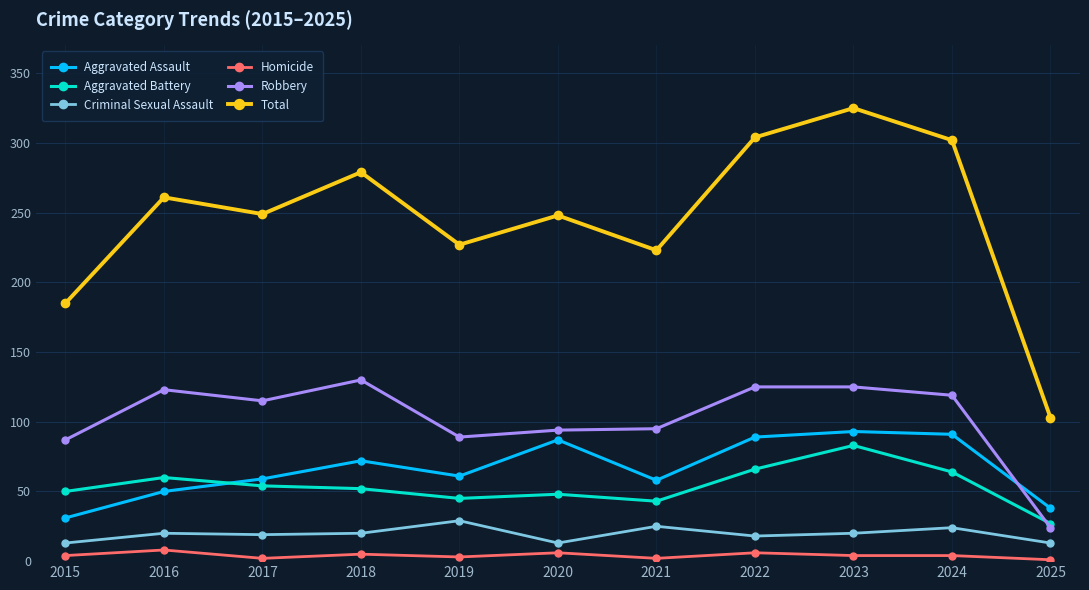

What is the value of the Total point at the 5th from the left?

227